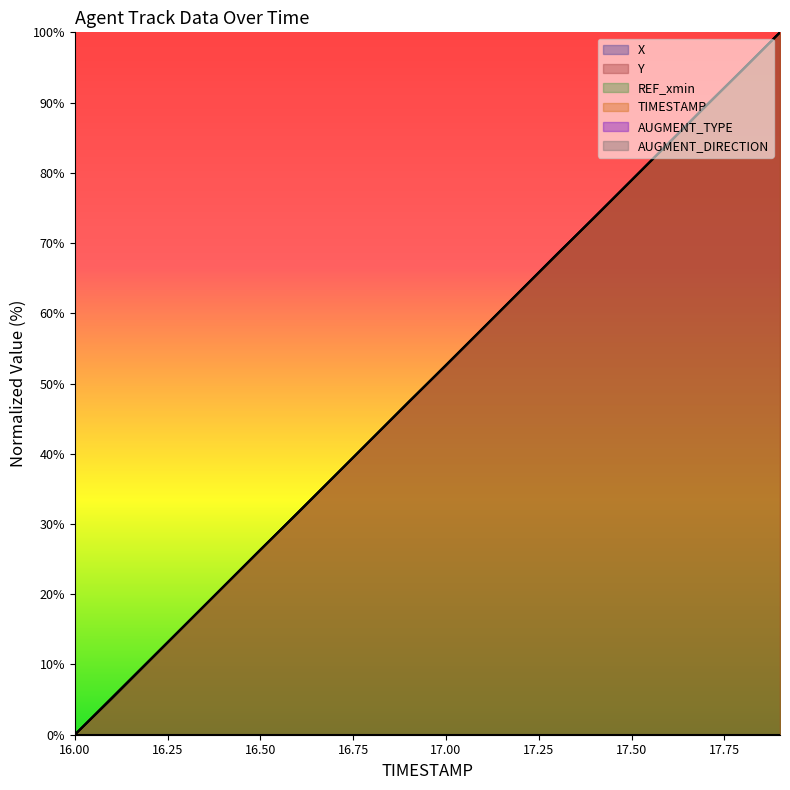

What is the difference between the Y values at 16.3 and 17.9?

84.2